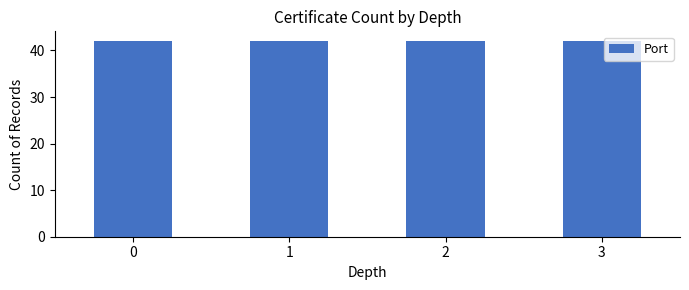

Which label corresponds to the smallest value in the chart?

1